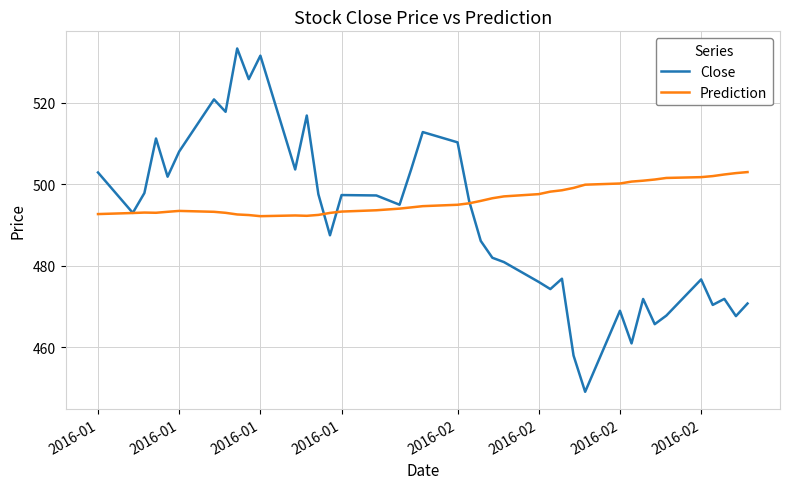

What is the difference between the maximum and minimum values in the Close series?

84.4